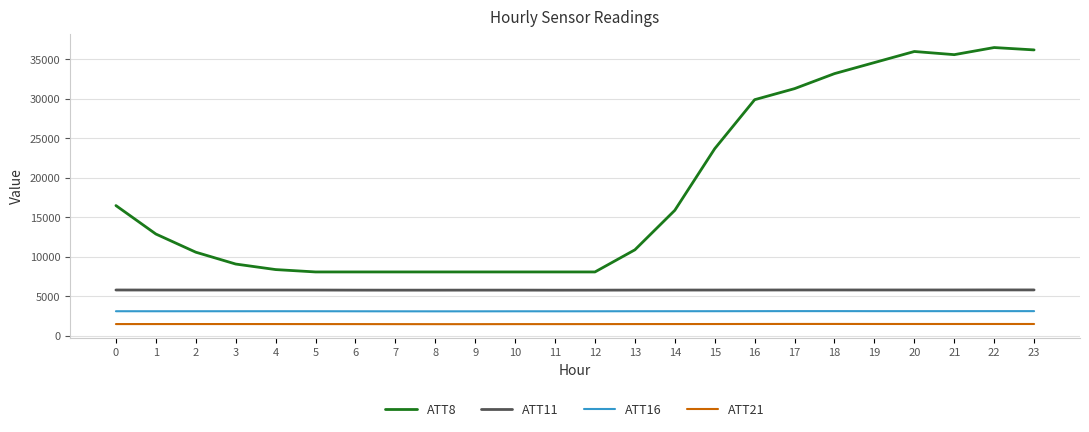

What is the minimum value for ATT21?

1492.4